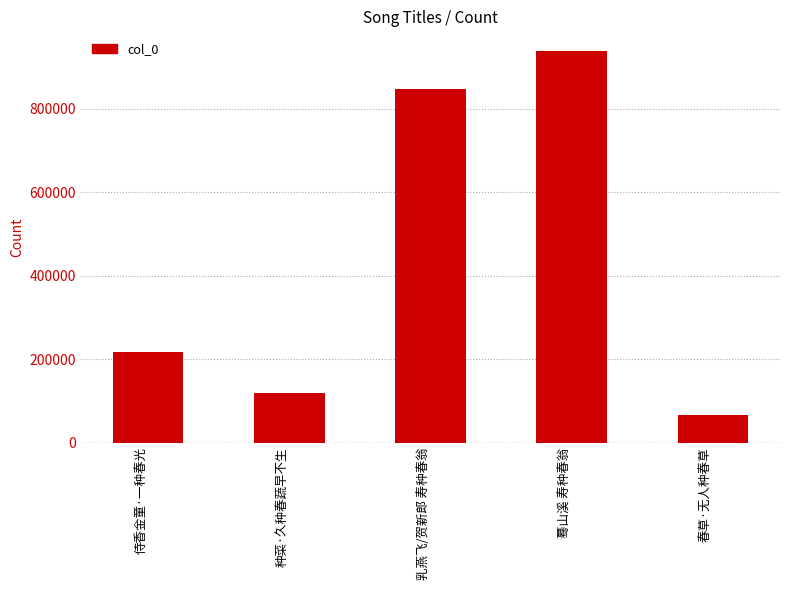

Count the number of categories in the chart.

5